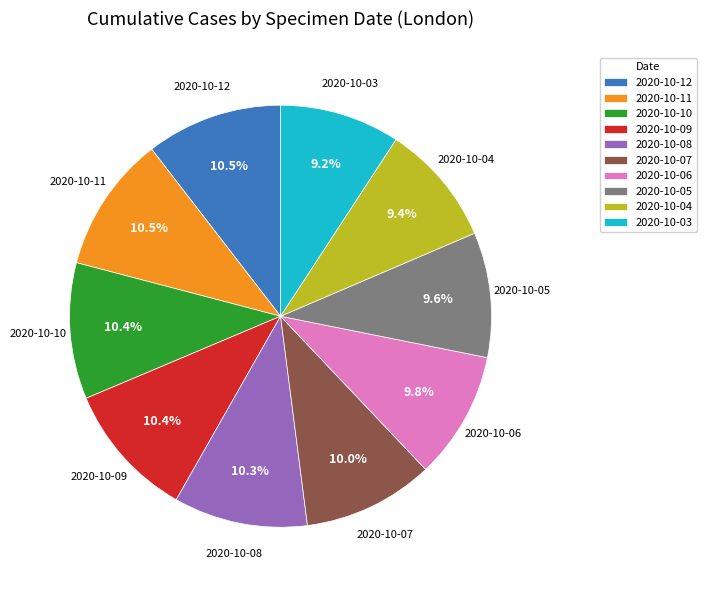

Does any single category account for the majority?

No